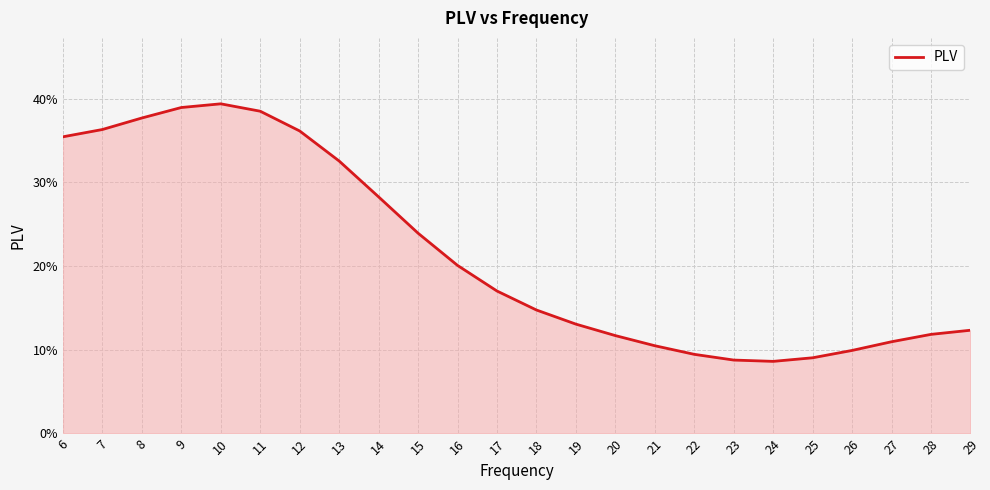

List the labels in order of value, smallest first.

24, 23, 25, 22, 26, 21, 27, 20, 28, 29, 19, 18, 17, 16, 15, 14, 13, 6, 12, 7, 8, 11, 9, 10